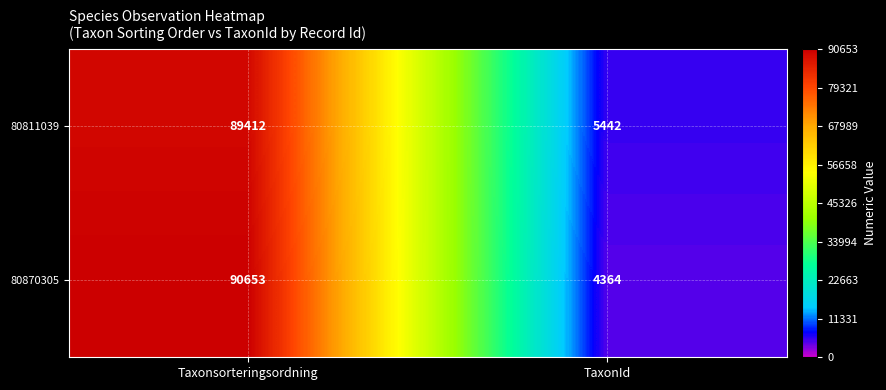

Which series changed the most between Taxonsorteringsordning and TaxonId?

80870305